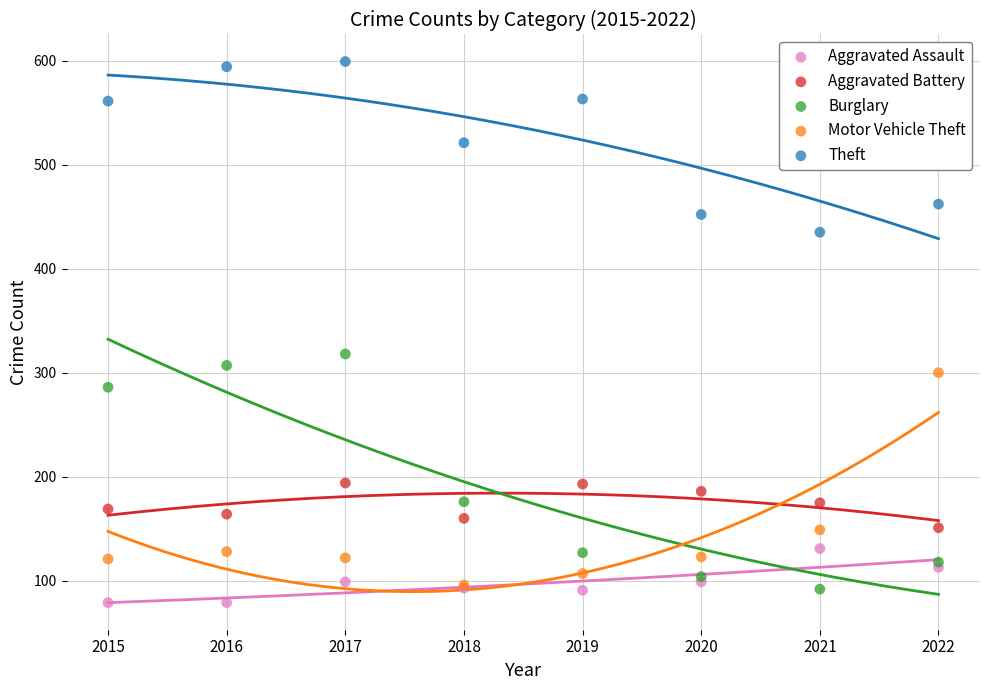

Across all series, what Y value is closest to 339?

318